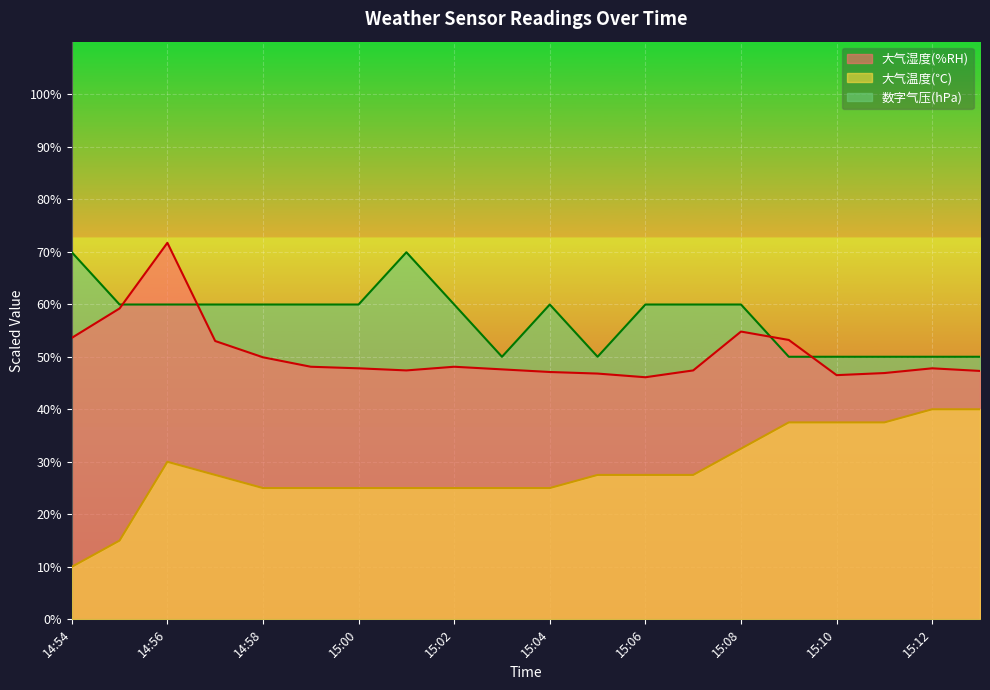

What is the value of the 大气温度(℃) point at the 12th from the left?

27.5